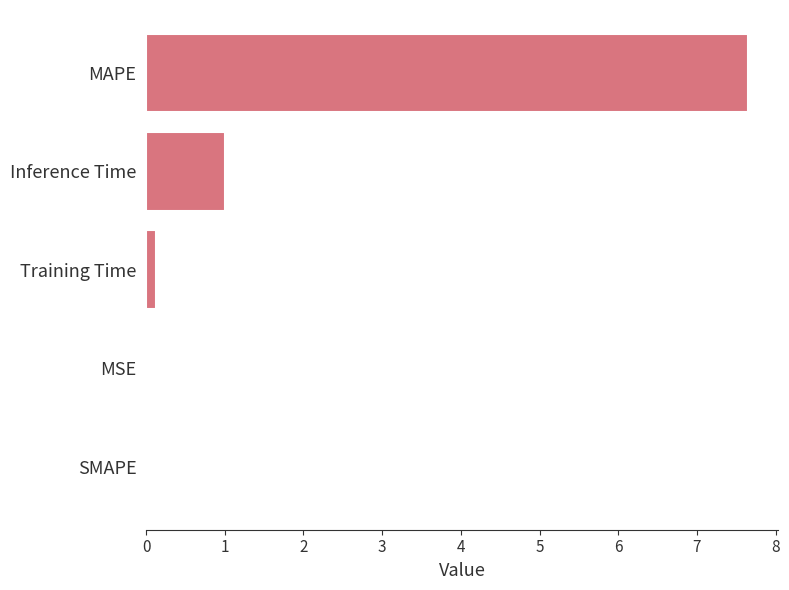

How many data points does each series have?

5